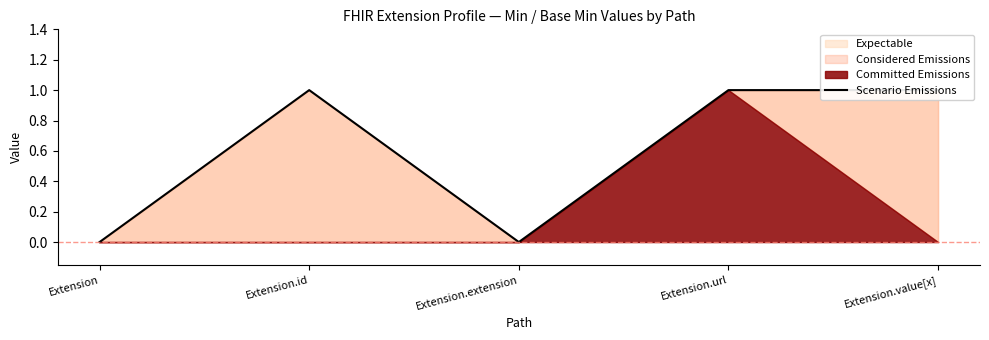

How many lines are shown in the chart?

1